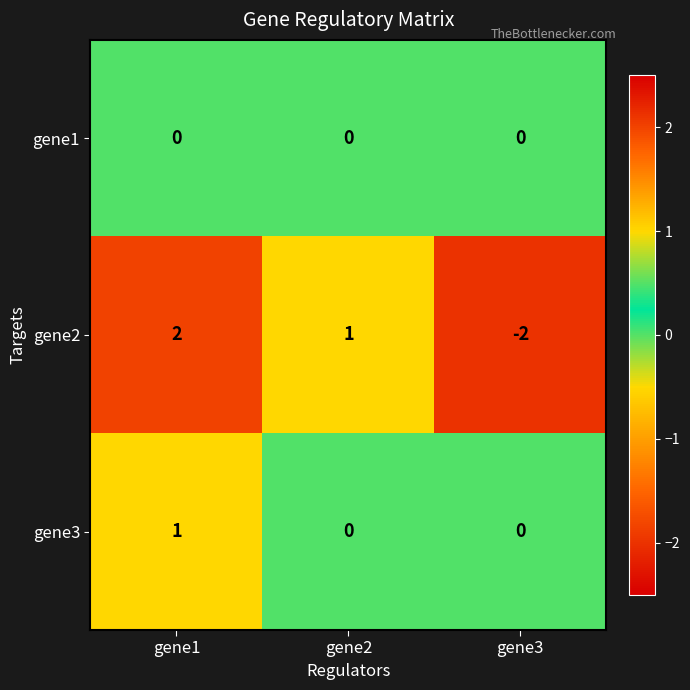

Reading left to right, extract all data points from this chart.

gene1: 0	0	0
gene2: 2	1	-2
gene3: 1	0	0